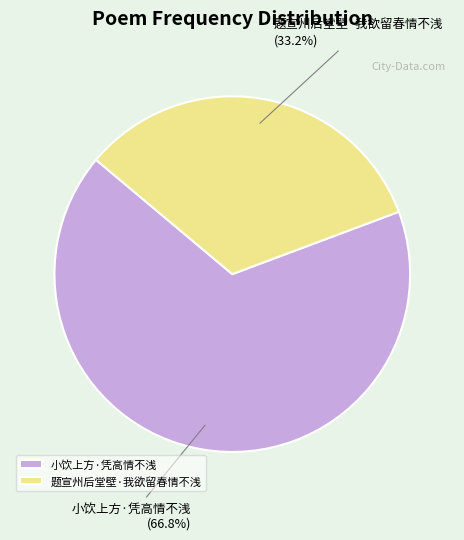

The 小饮上方·凭高情不浅 slice represents 78% of the pie. True or false?

False